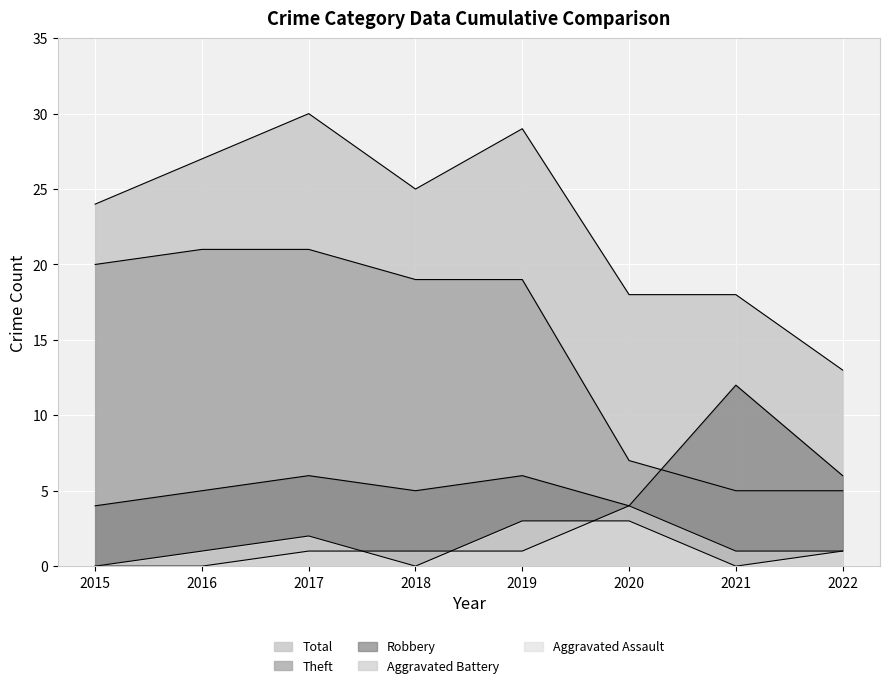

The Total series shows 30 at 2017. True or false?

True